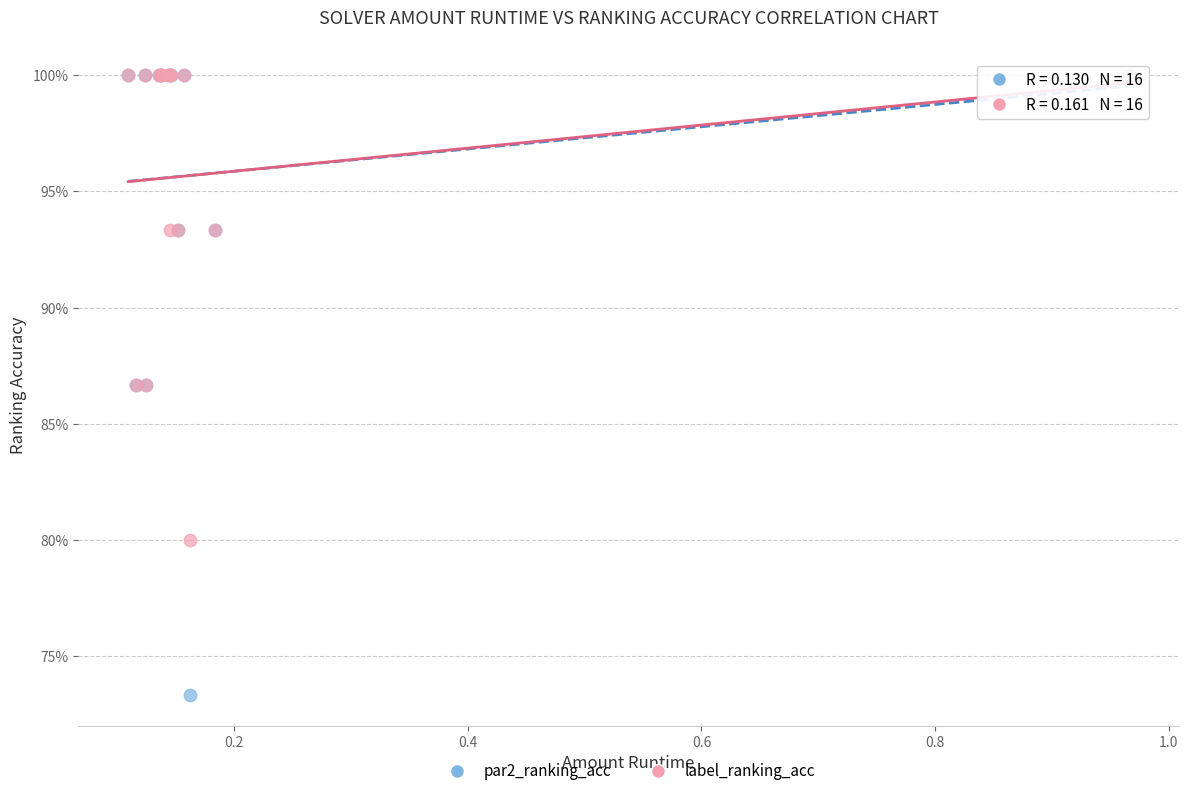

Which series contains the lowest Y value?

par2_ranking_acc